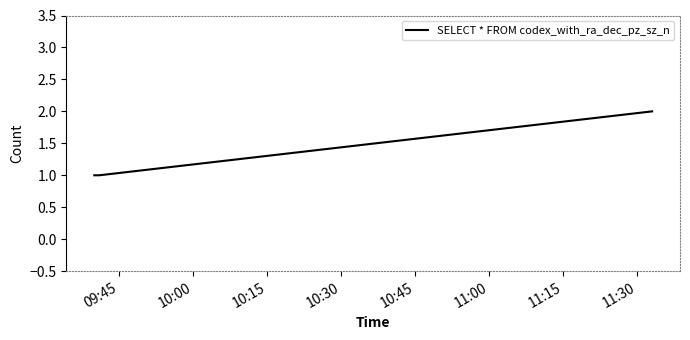

What is the sum of all values?

4